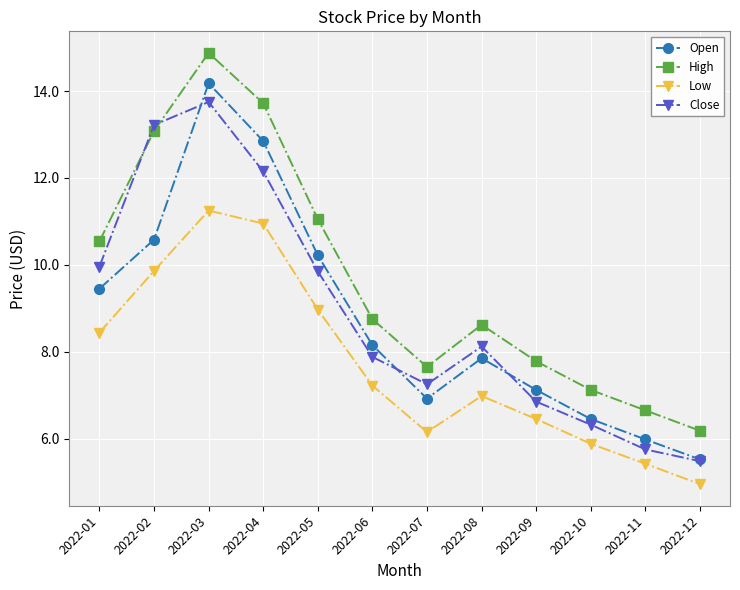

Which series has the widest spread of values?

High